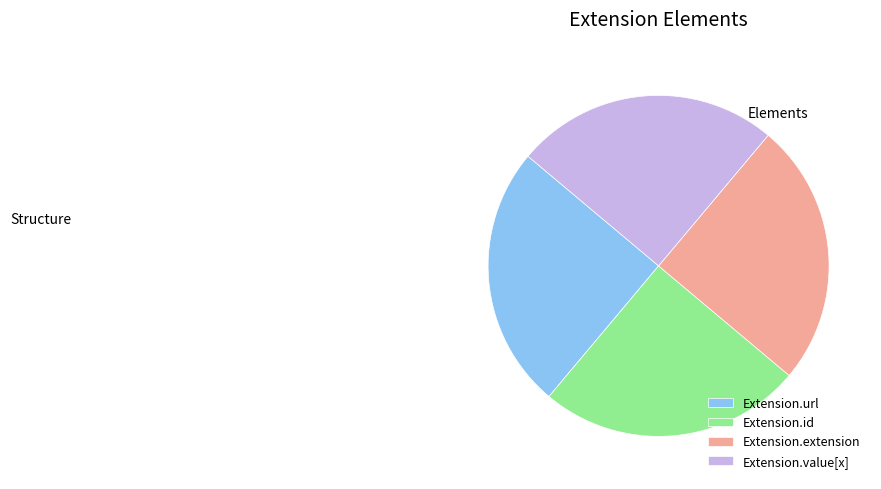

What is the ratio of the value at Extension.id to the value at Extension.value[x]?

1.0